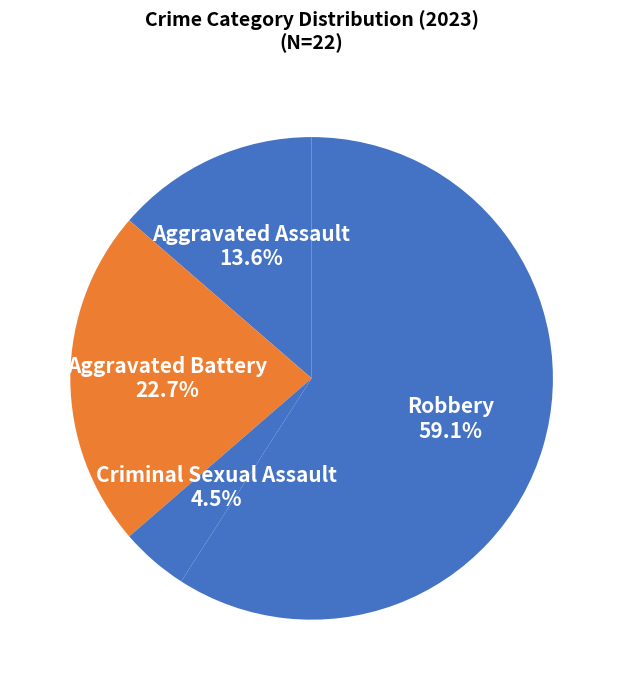

What percentage is the Aggravated Battery slice, to the nearest percent?

23%